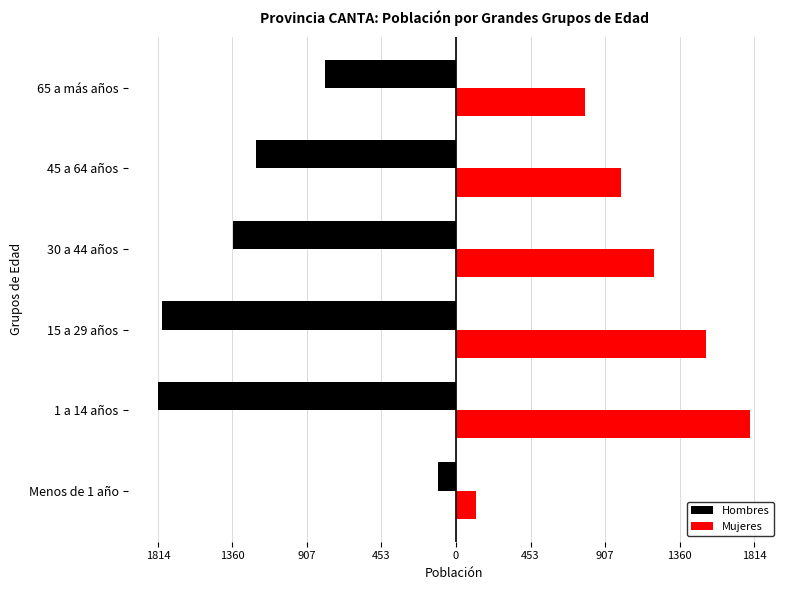

What are all the series names shown in the legend?

Hombres, Mujeres